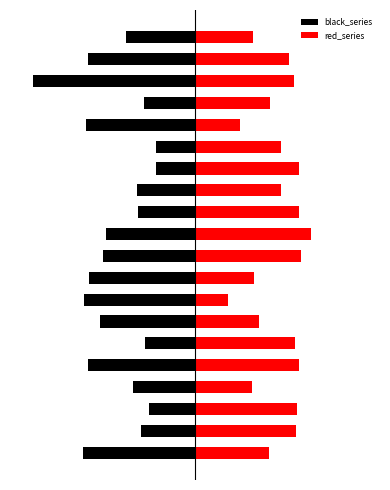

Which series has the largest total across all categories?

red_series